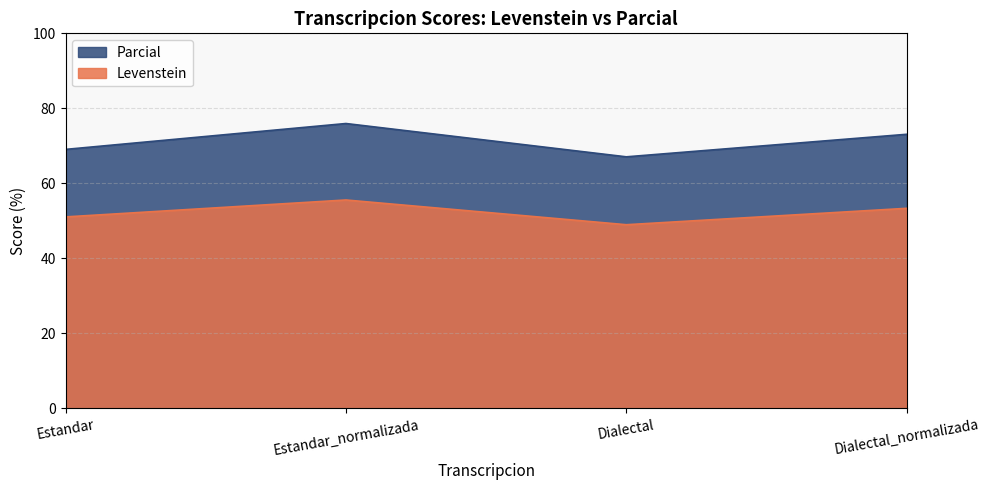

List the series in order of their peak value, lowest first.

Levenstein, Parcial